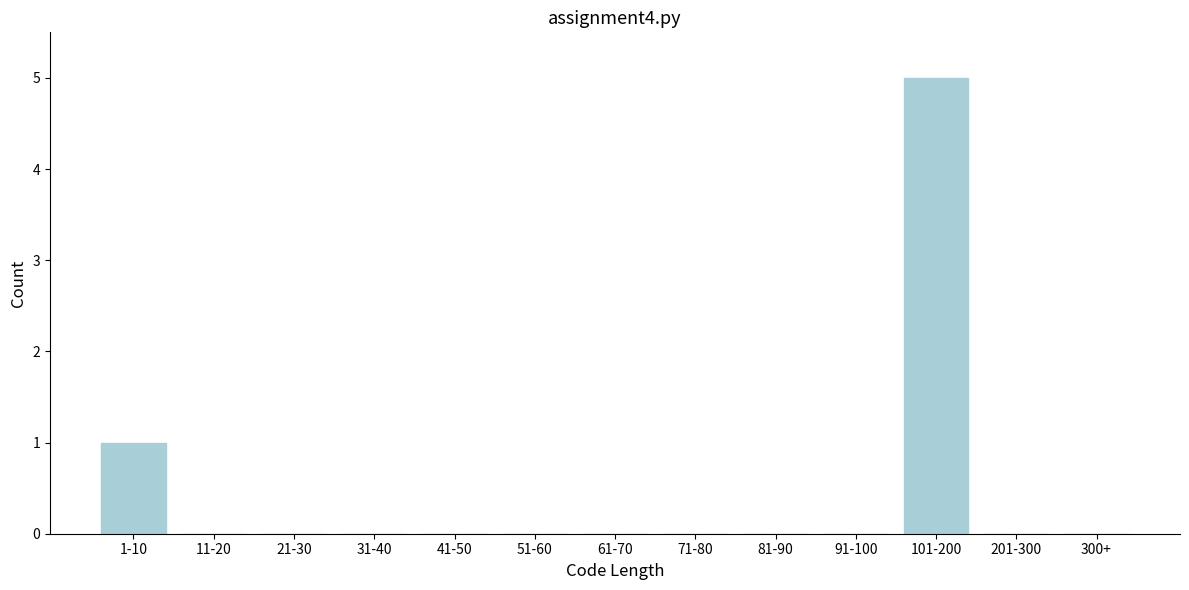

Reading left to right, list all the values displayed in this chart.

1-10=1	11-20=0	21-30=0	31-40=0	41-50=0	51-60=0	61-70=0	71-80=0	81-90=0	91-100=0	101-200=5	201-300=0	300+=0